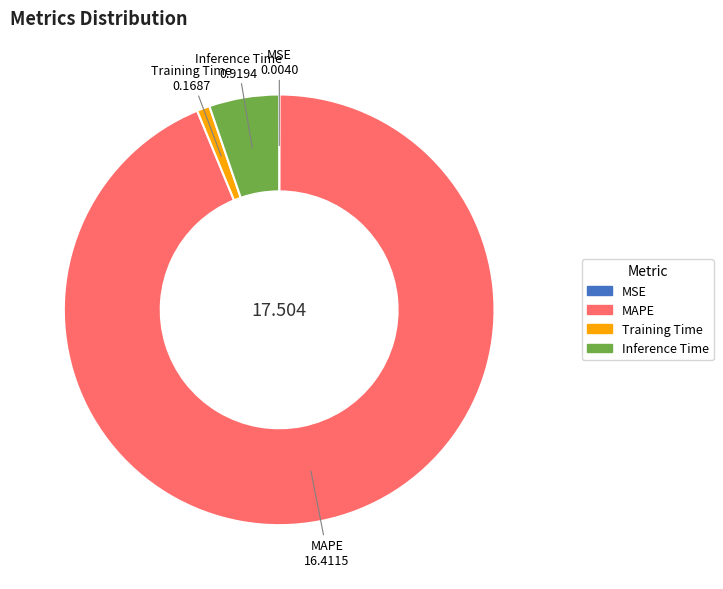

Which has a higher value, Training Time or Inference Time?

Inference Time